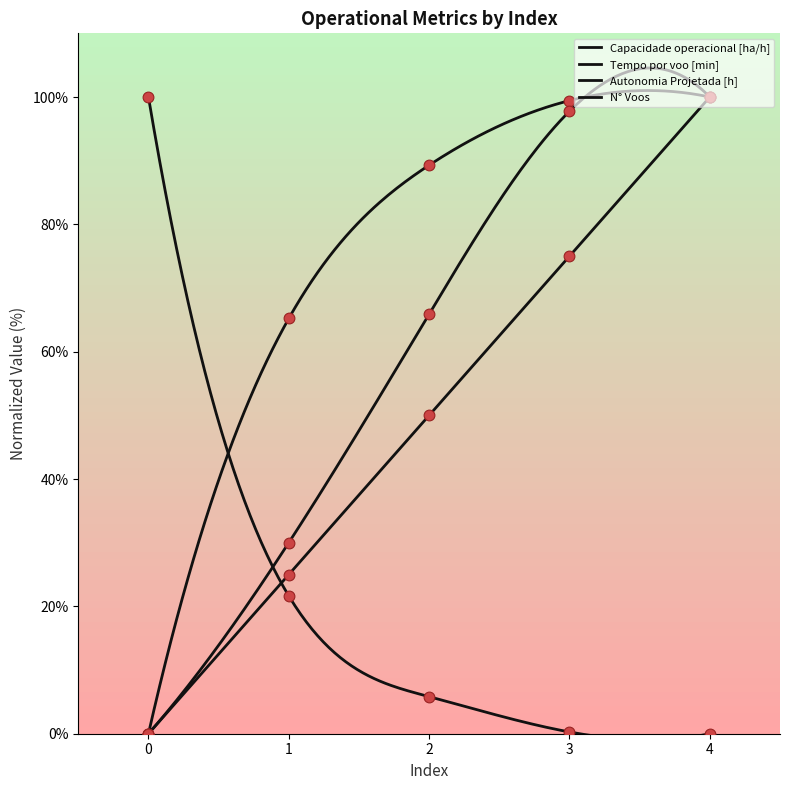

Is the value of Tempo por voo [min] at 4 greater than the value of Tempo de missao [h] at 0?

No